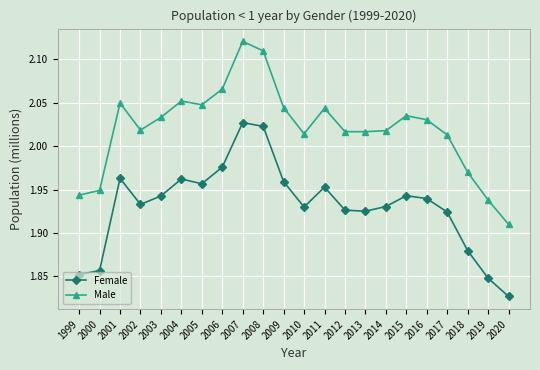

What is the total value across all series at 2006?

4.0